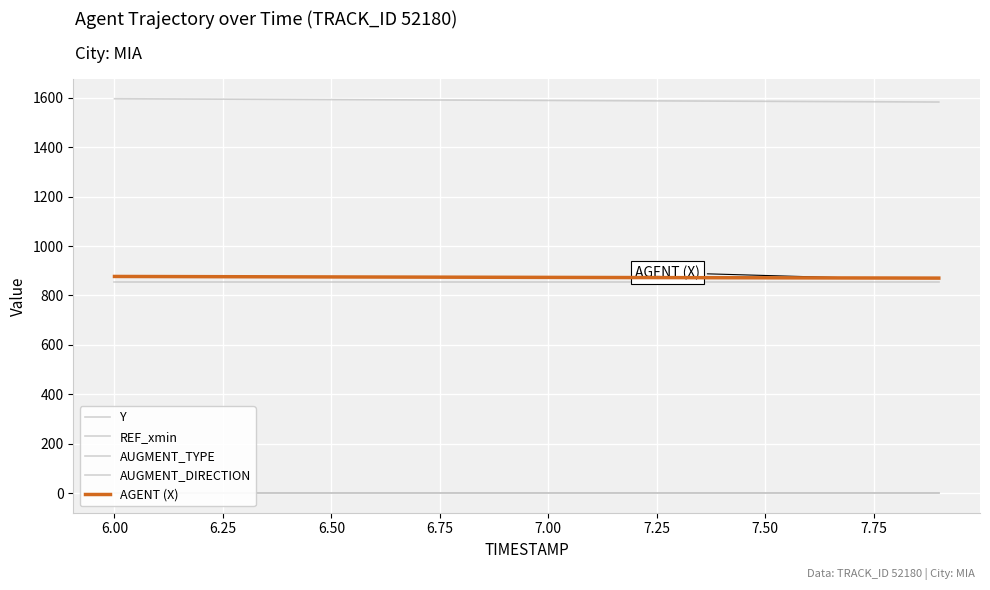

The AUGMENT_DIRECTION series shows 0.3 at 16. True or false?

False